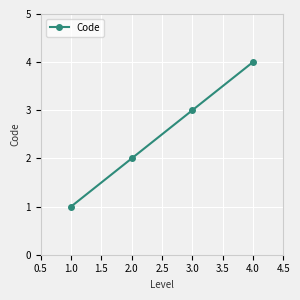

How many values are between 2 and 4?

3